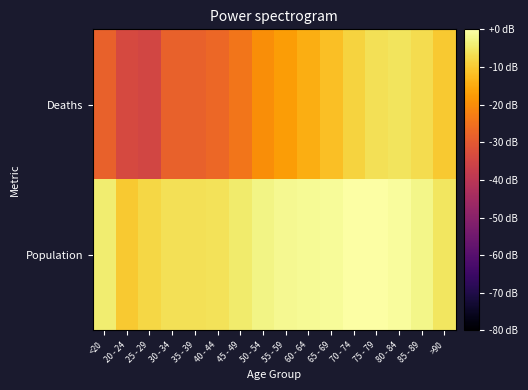

Reading left to right, list all the values displayed in this chart.

Deaths: <20=-28.2	20 - 24=-34.0	25 - 29=-34.9	30 - 34=-28.4	35 - 39=-28.2	40 - 44=-27.0	45 - 49=-24.1	50 - 54=-19.9	55 - 59=-17.4	60 - 64=-14.6	65 - 69=-11.6	70 - 74=-8.7	75 - 79=-6.4	80 - 84=-5.8	85 - 89=-6.9	>90=-10.1
Population: <20=-4.3	20 - 24=-10.2	25 - 29=-7.9	30 - 34=-6.5	35 - 39=-6.5	40 - 44=-6.1	45 - 49=-4.5	50 - 54=-2.6	55 - 59=-1.7	60 - 64=-1.3	65 - 69=-1.0	70 - 74=-0.1	75 - 79=0.0	80 - 84=-0.6	85 - 89=-2.2	>90=-5.4